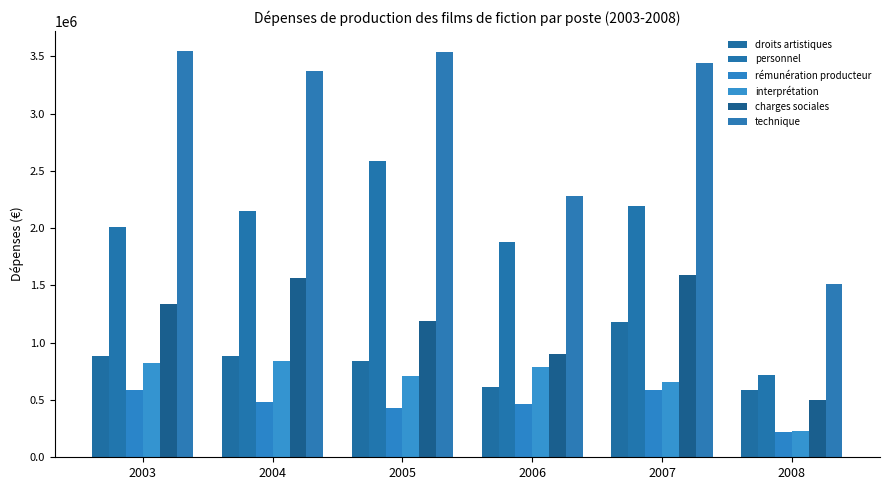

What is the value of the rémunération producteur bar at the 6th from the left?

219515